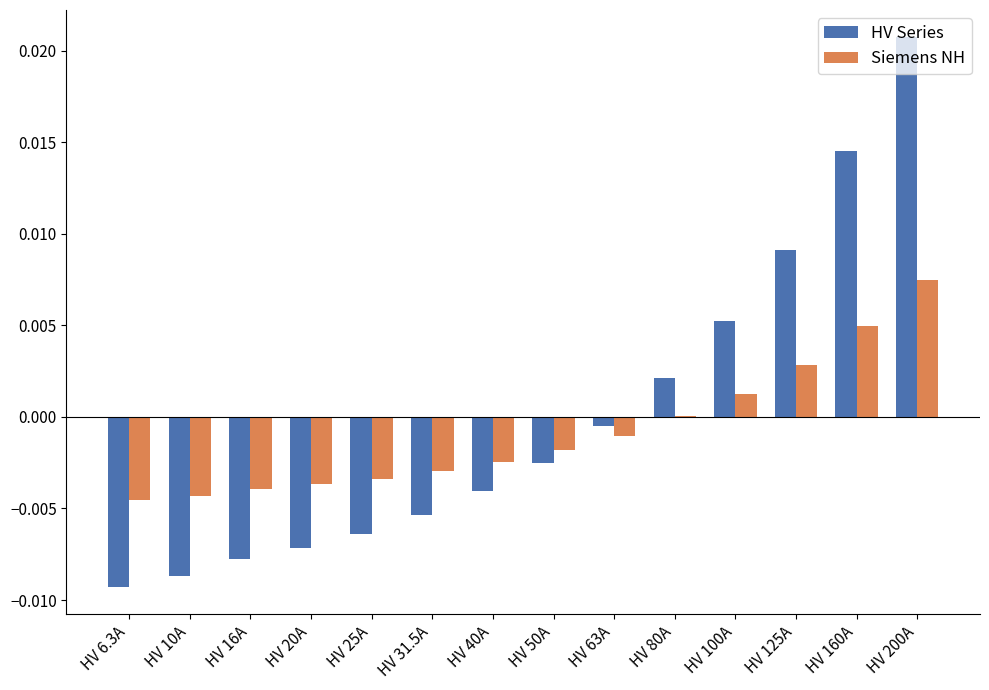

The value of HV Series at HV 31.5A is -0.0. True or false?

True